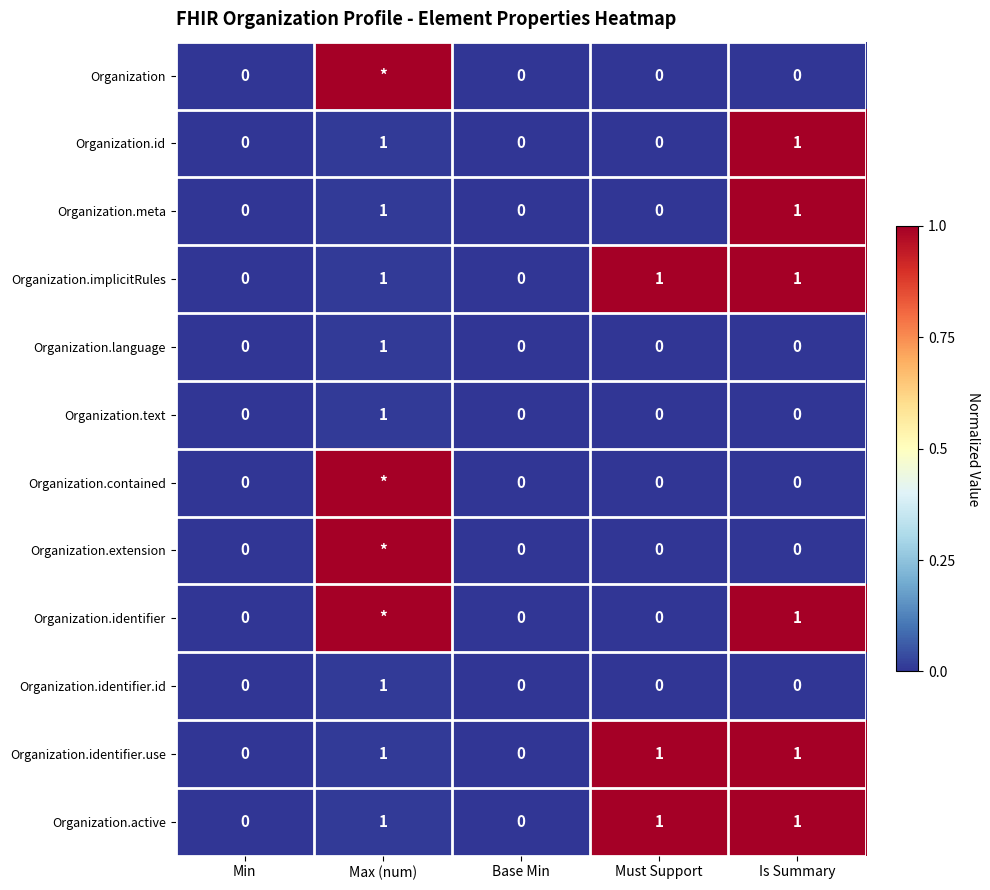

The Organization.active series shows 0 at Min. True or false?

True